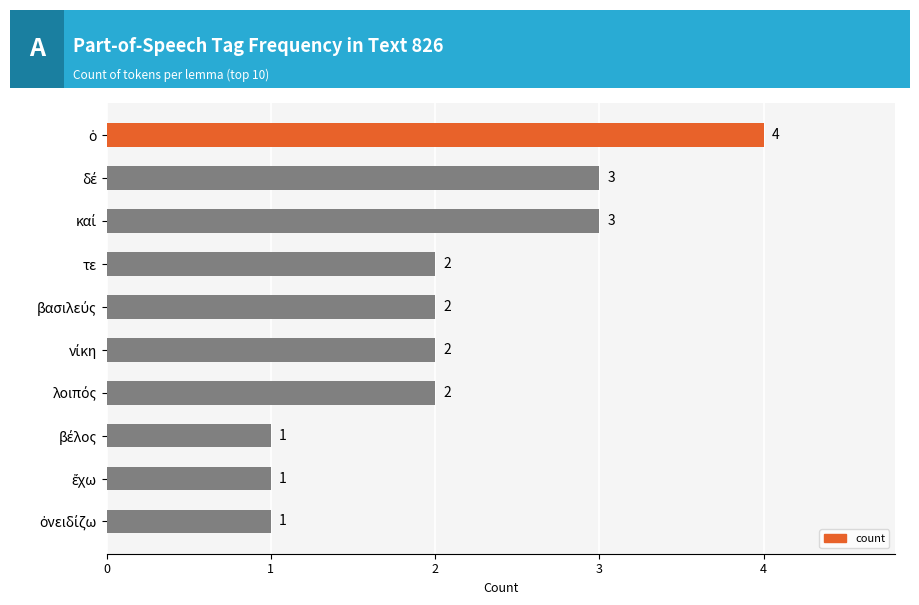

What is the greatest value displayed?

4